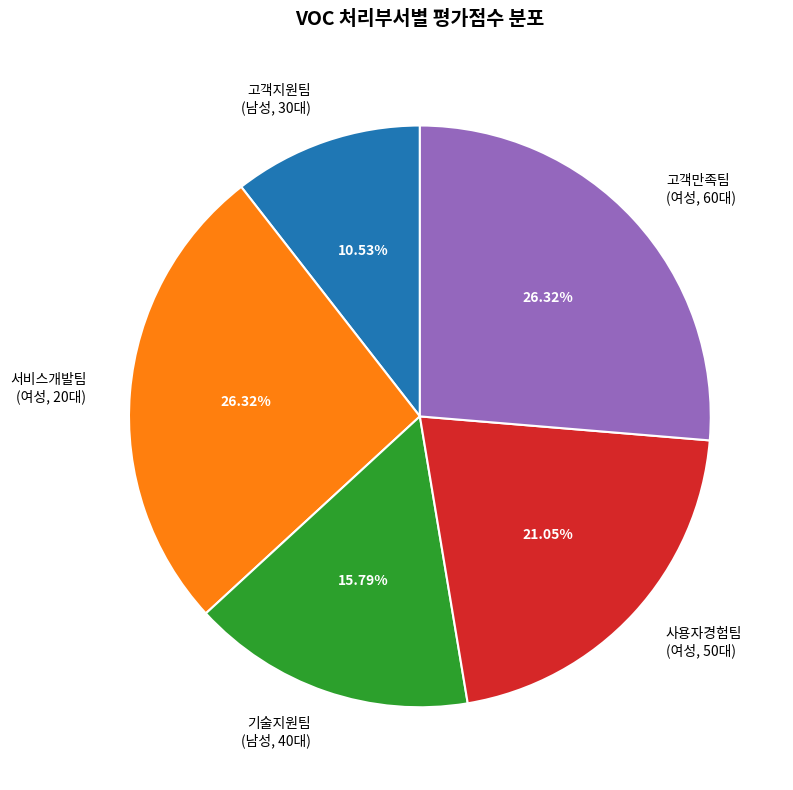

Is the sum of 고객만족팀 (여성, 60대) and 서비스개발팀 (여성, 20대) greater than half?

Yes